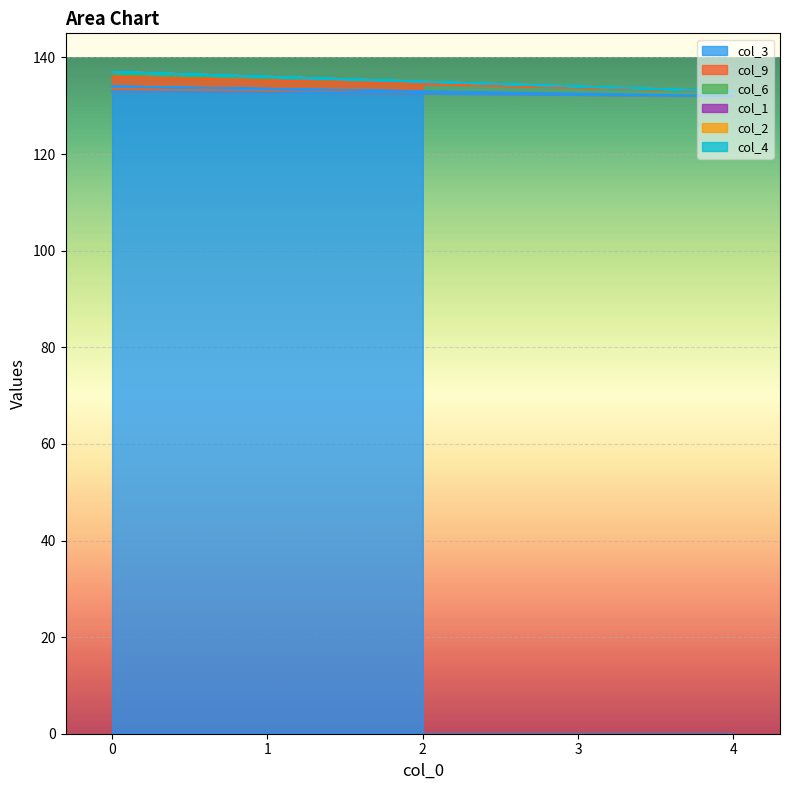

What is the maximum value shown in the chart?

134